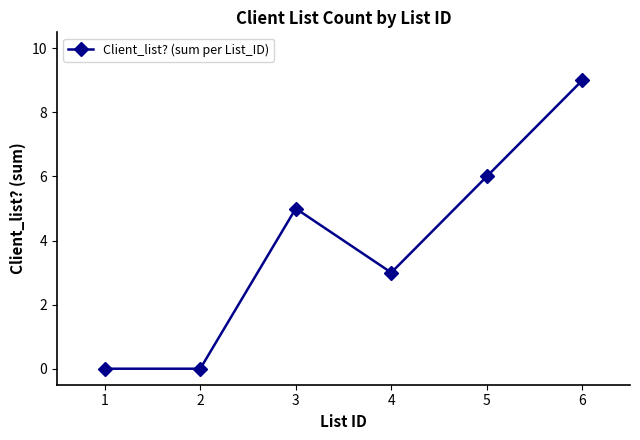

What is the greatest value displayed?

9